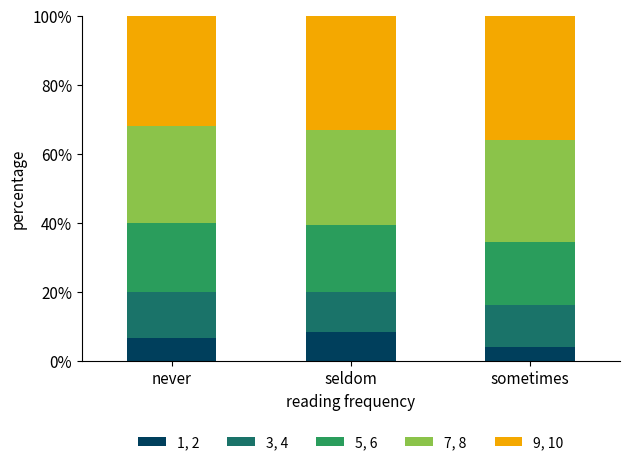

At which label does 1, 2 reach its minimum?

sometimes